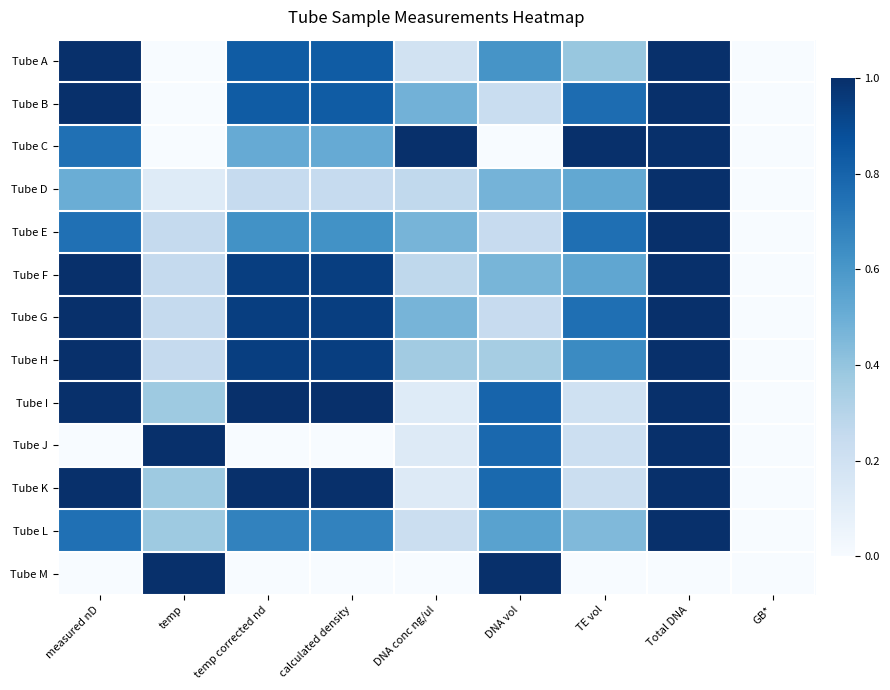

At which category is the sum across all series the highest?

Total DNA